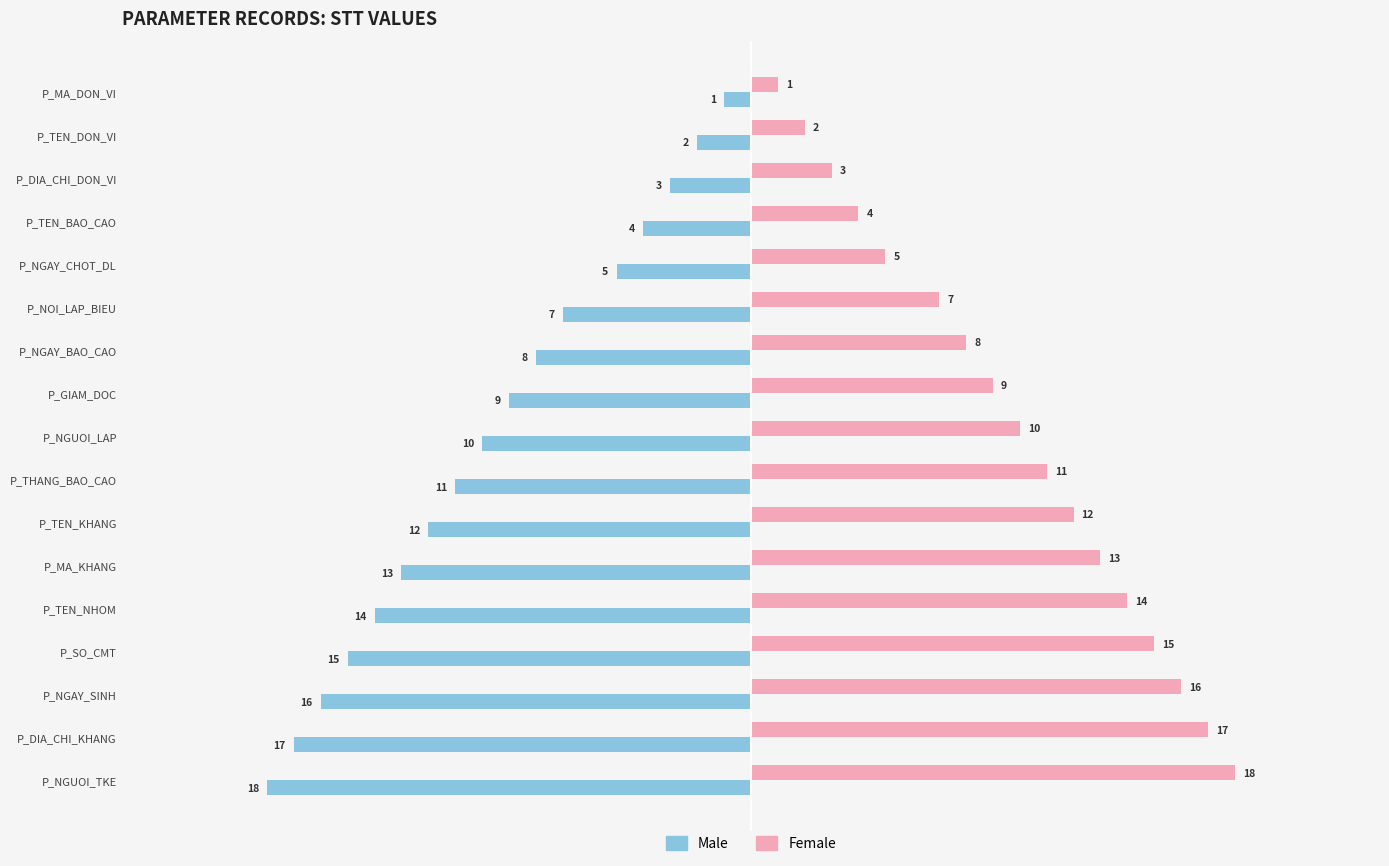

Rank the series by their maximum value, from lowest to highest.

Male, Female